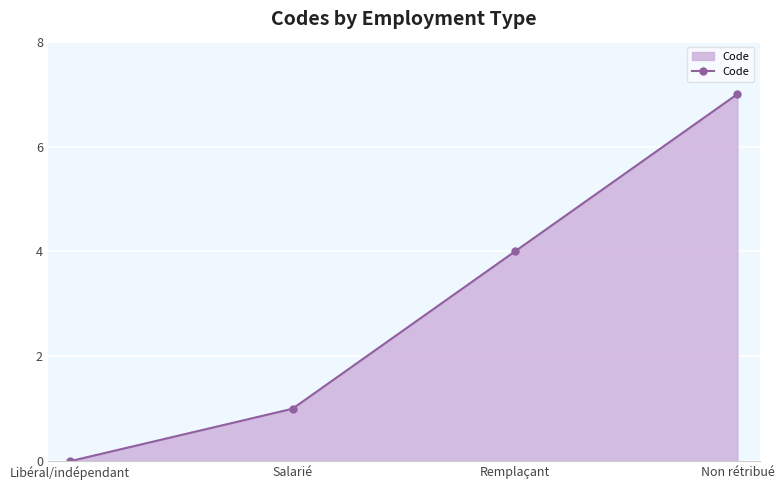

The value at Libéral/indépendant is 4. True or false?

False